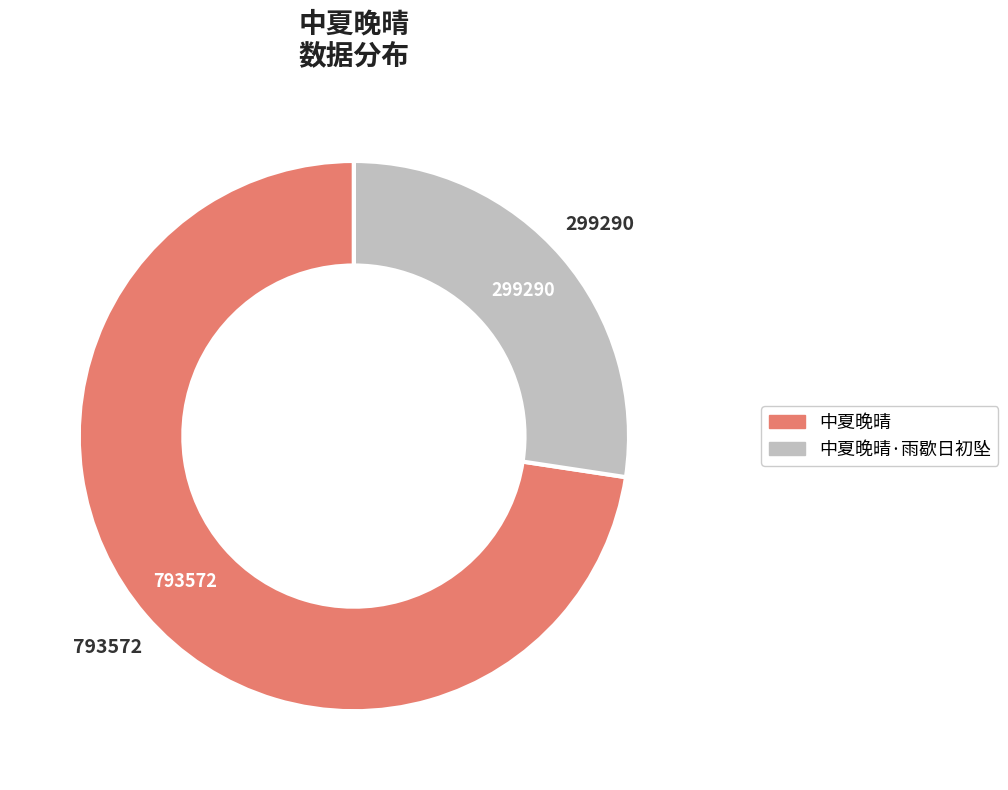

Is there any slice that represents more than half of the pie?

Yes